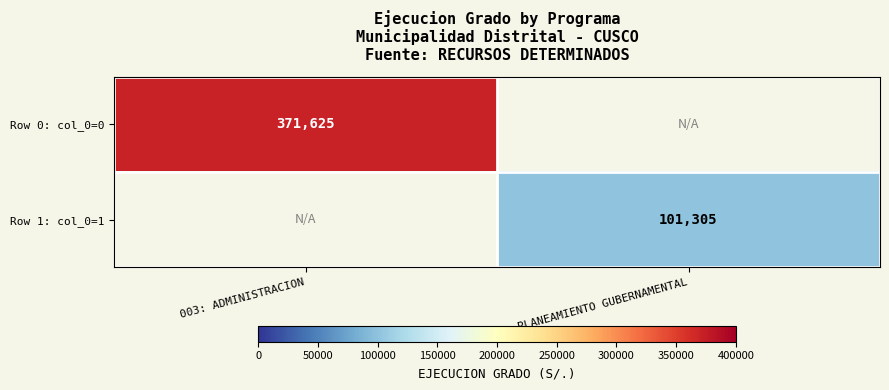

True or false: Row 0: col_0=0 has a value of 371625 at 003: ADMINISTRACION.

True